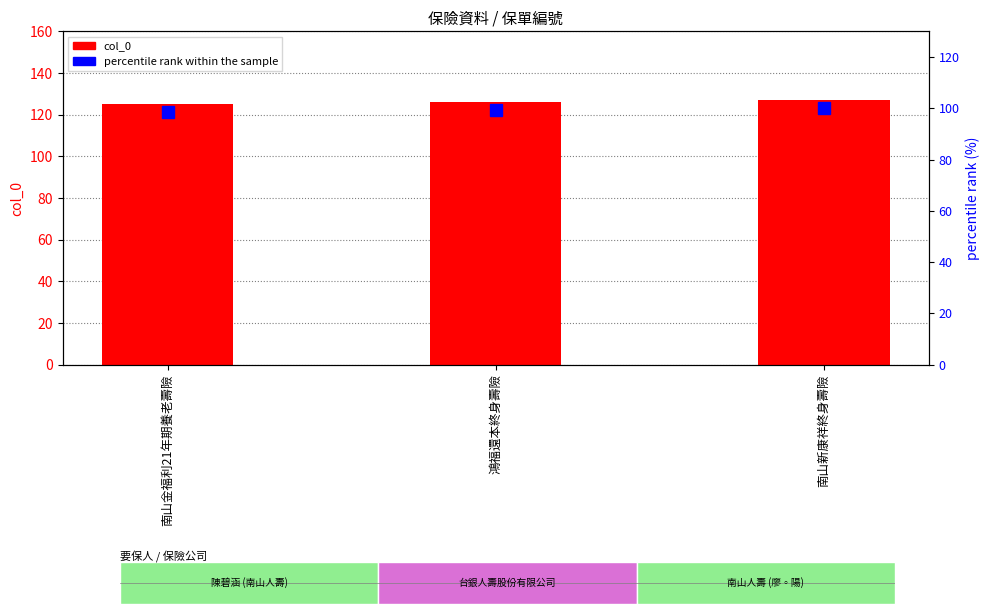

What is the label of the 1st bar from the left?

南山金福利21年期養老壽險